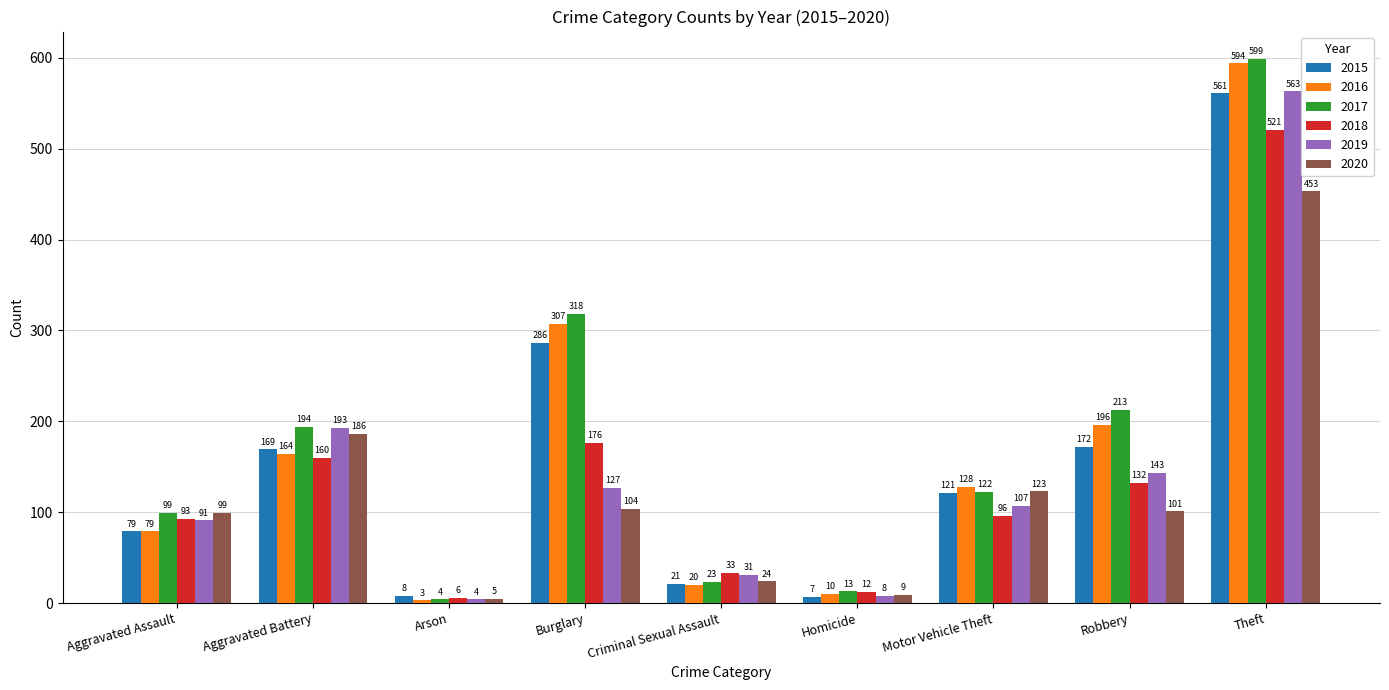

What is the label of the 8th bar from the left?

Robbery